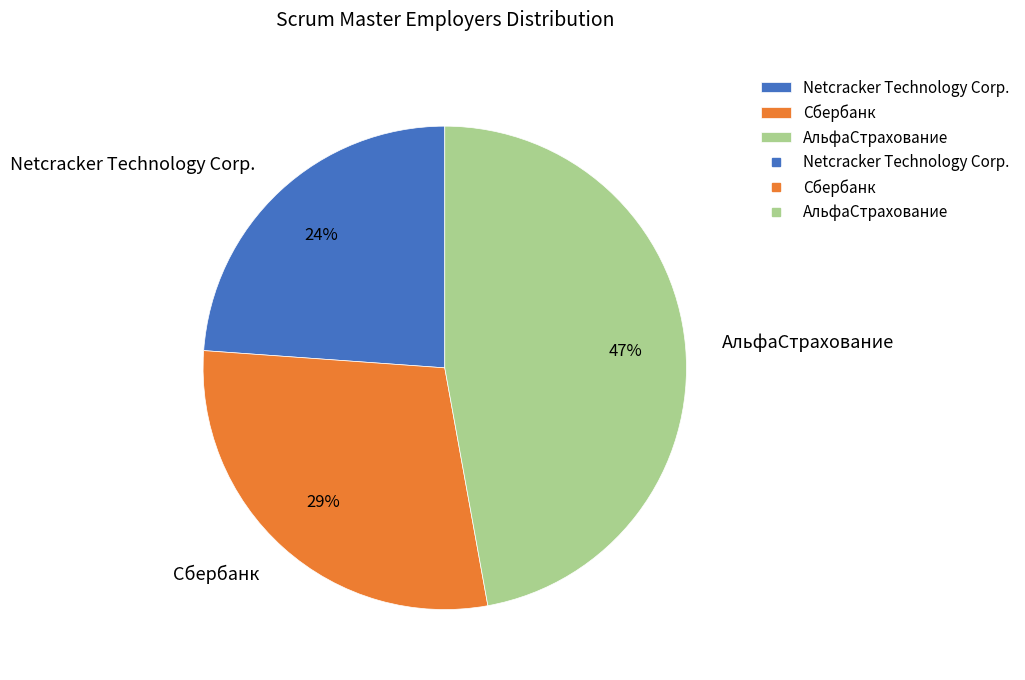

True or false: Netcracker Technology Corp. accounts for 24% of the total.

True